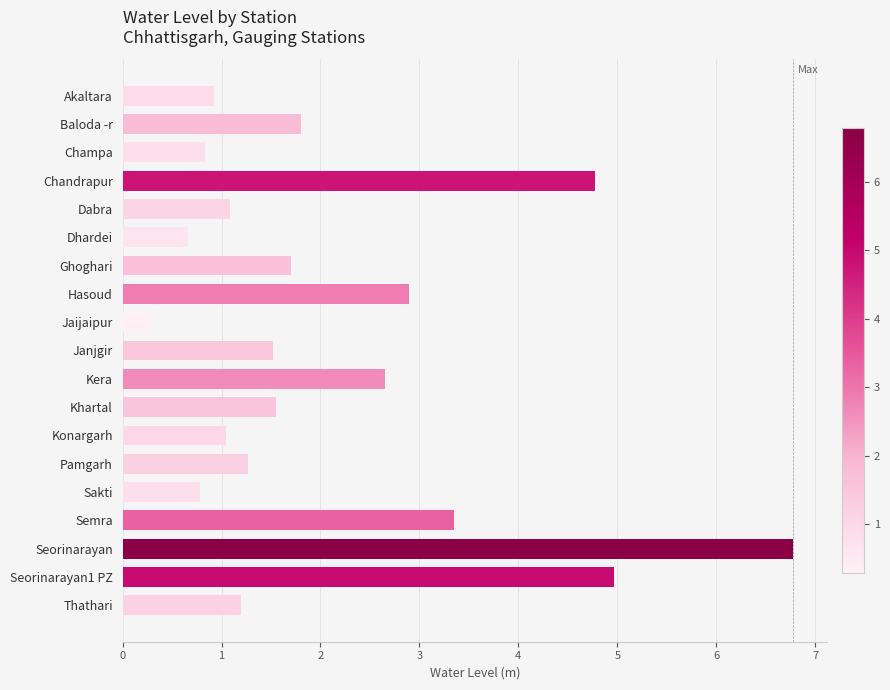

What is the difference between the second highest and second lowest values?

4.3